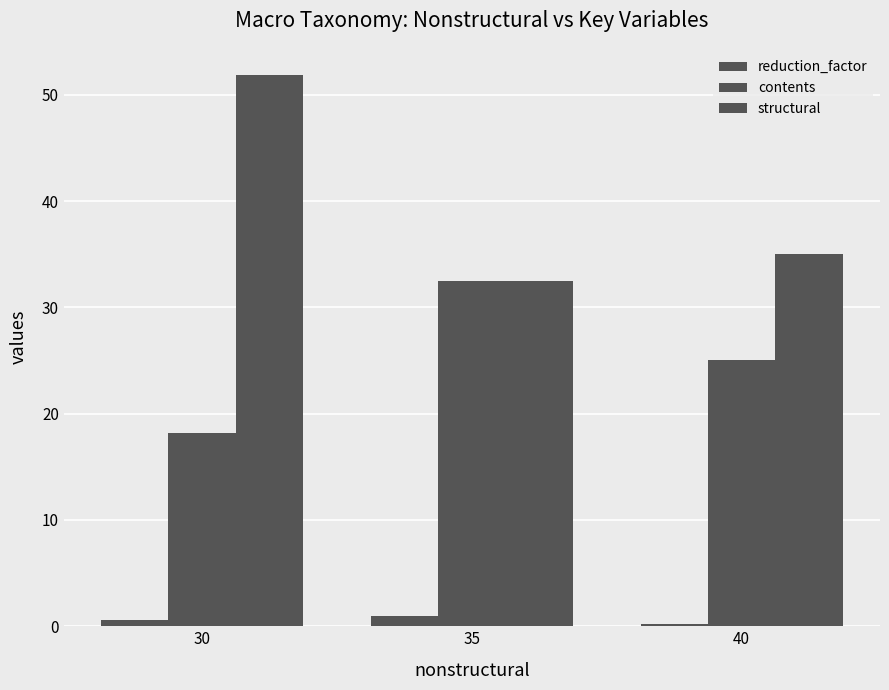

The value of contents at 35 is 56.0. True or false?

False